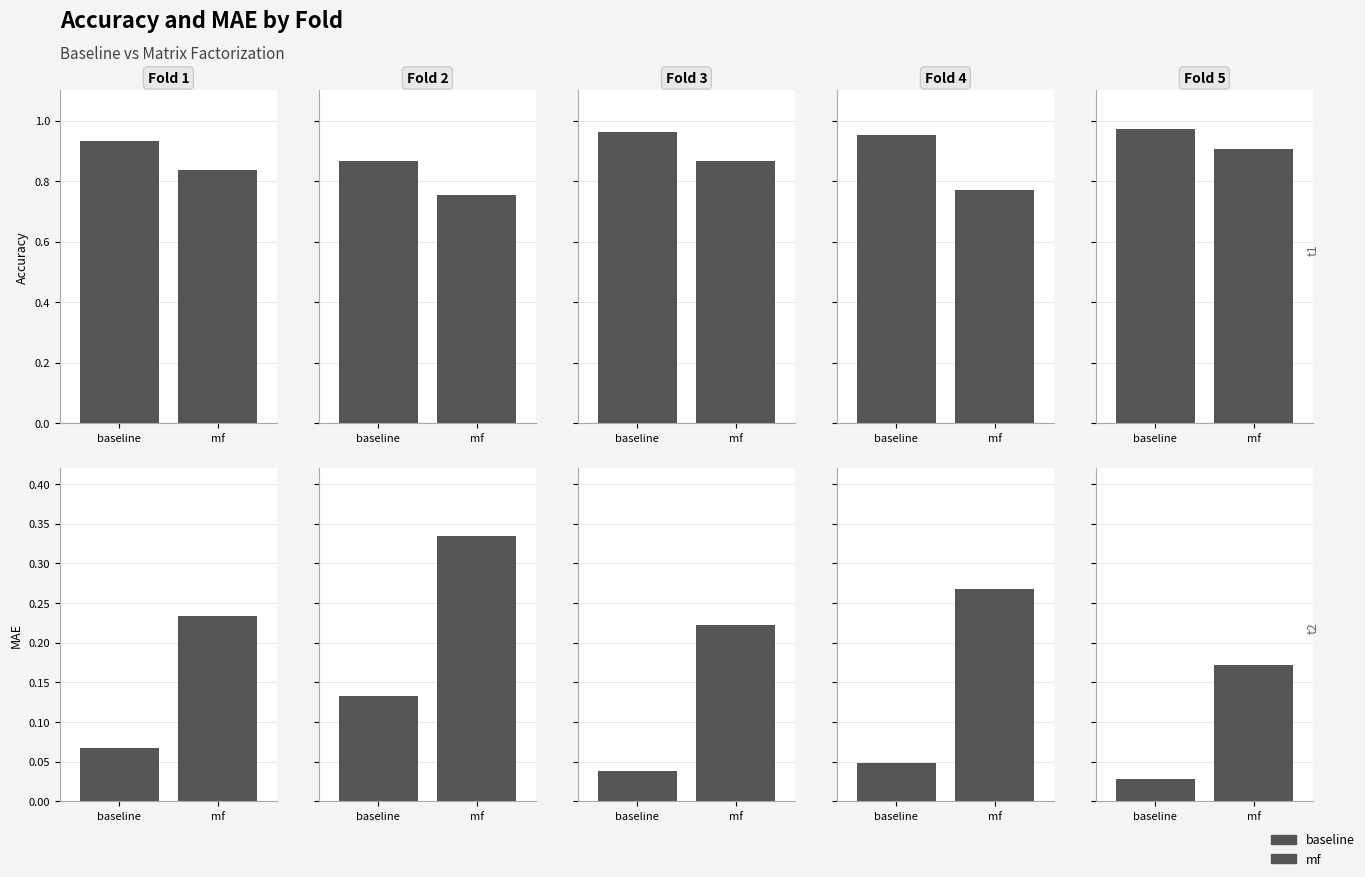

What is the value of the acc_mf bar at the 3rd from the left?

0.9